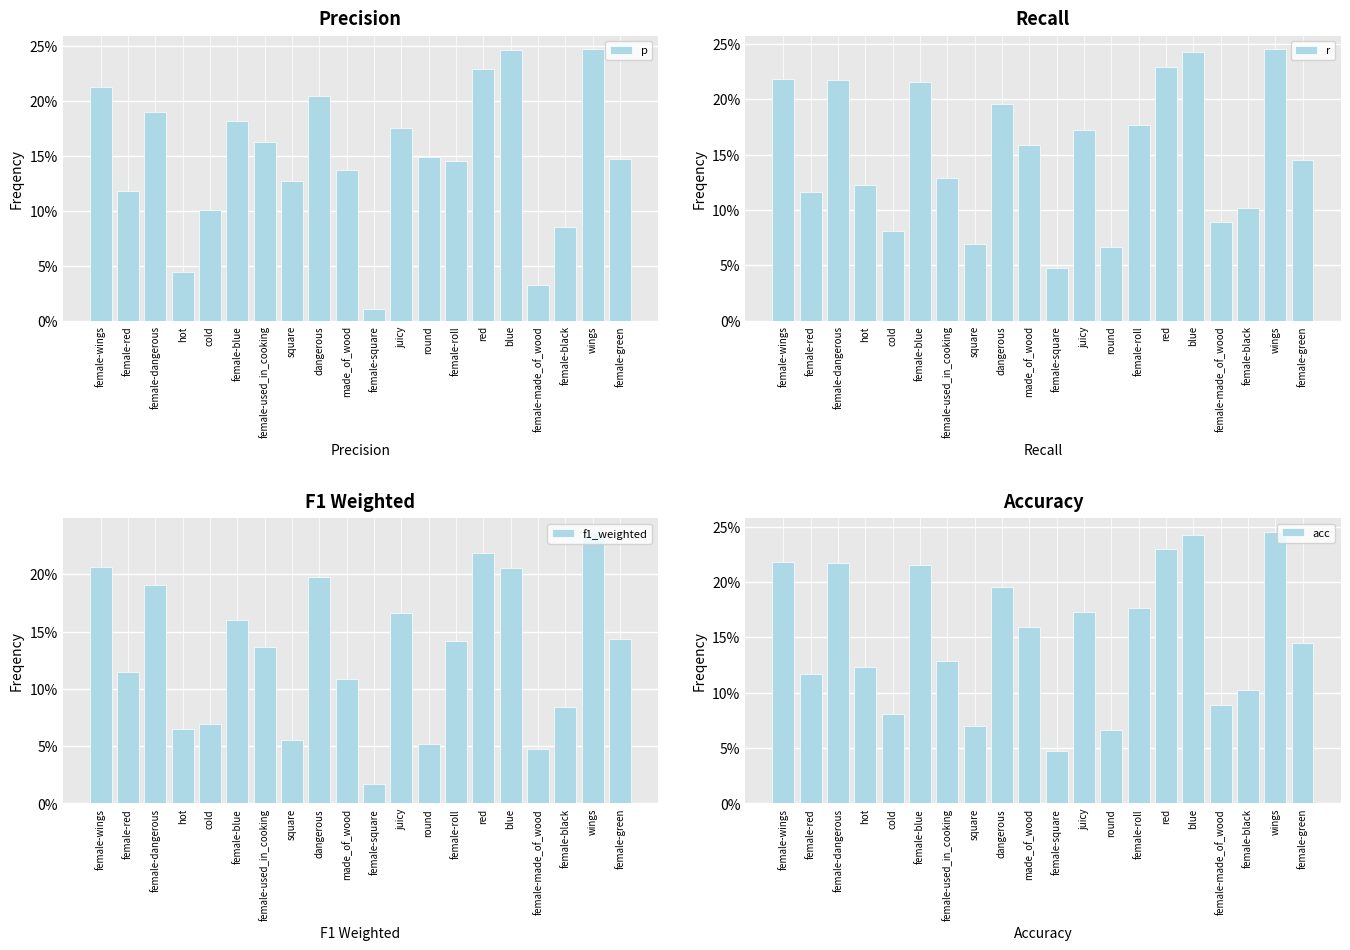

Are the bars horizontal?

No